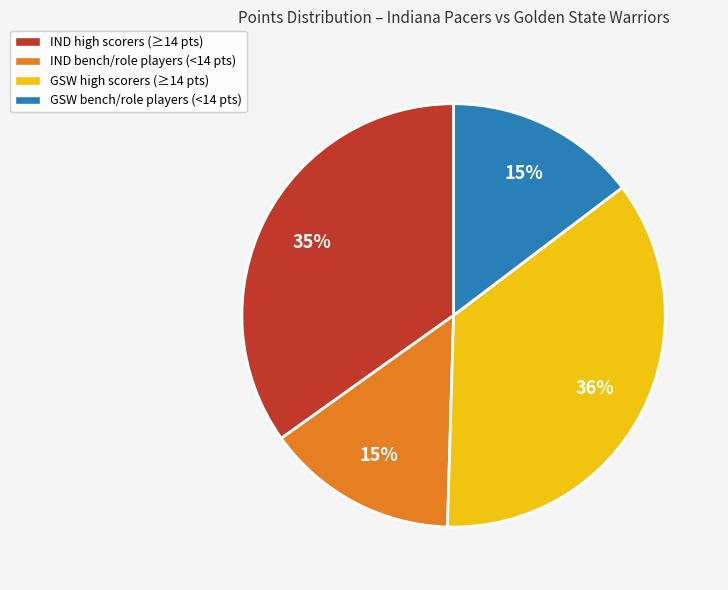

What percentage is the IND high scorers (≥14 pts) slice, to the nearest percent?

35%